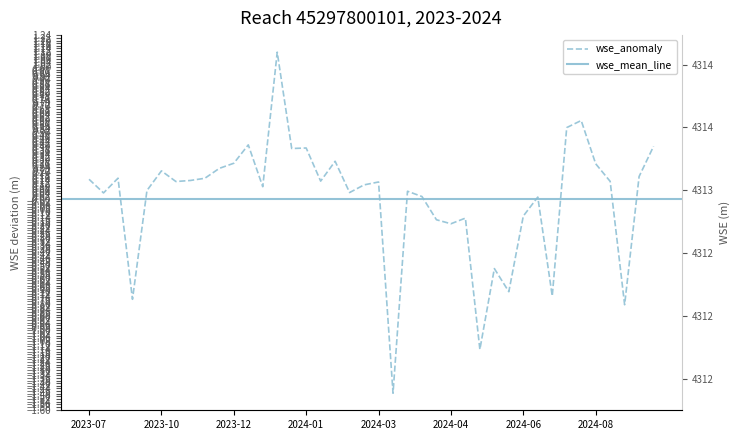

Reading right to left, list all the values displayed in this chart.

0.4	0.2	-0.8	0.1	0.3	0.6	0.5	-0.7	0.0	-0.1	-0.7	-0.5	-1.1	-0.1	-0.2	-0.2	0.0	0.1	-1.5	0.1	0.1	0.0	0.3	0.1	0.4	0.4	1.1	0.1	0.4	0.3	0.2	0.2	0.1	0.1	0.2	0.1	-0.8	0.2	0.0	0.1